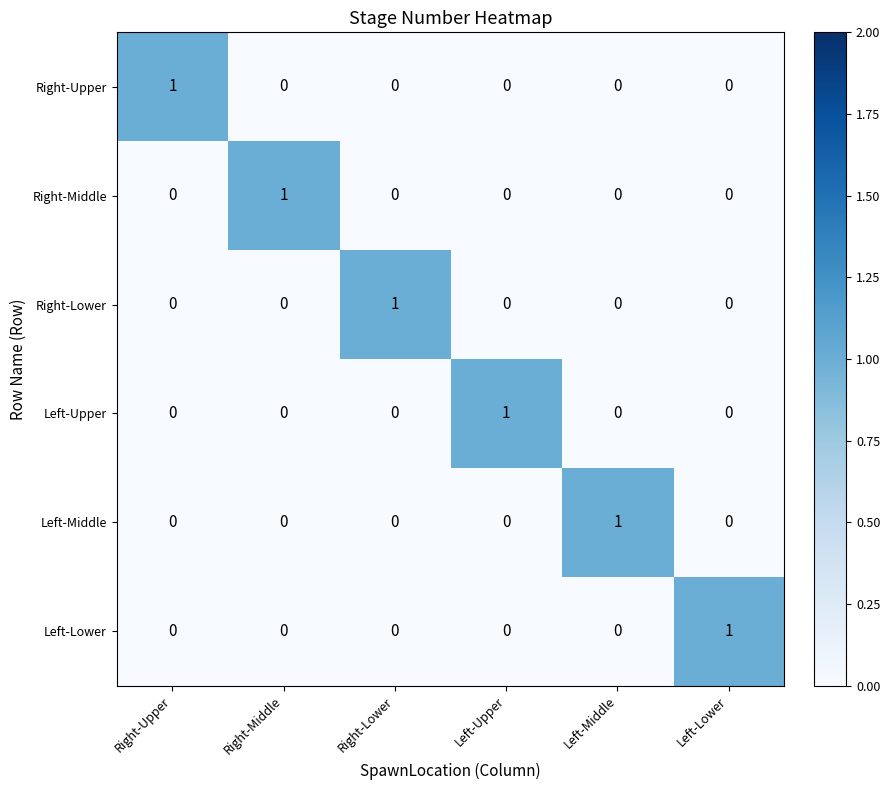

At which label does Left-Lower reach its peak?

Left-Lower